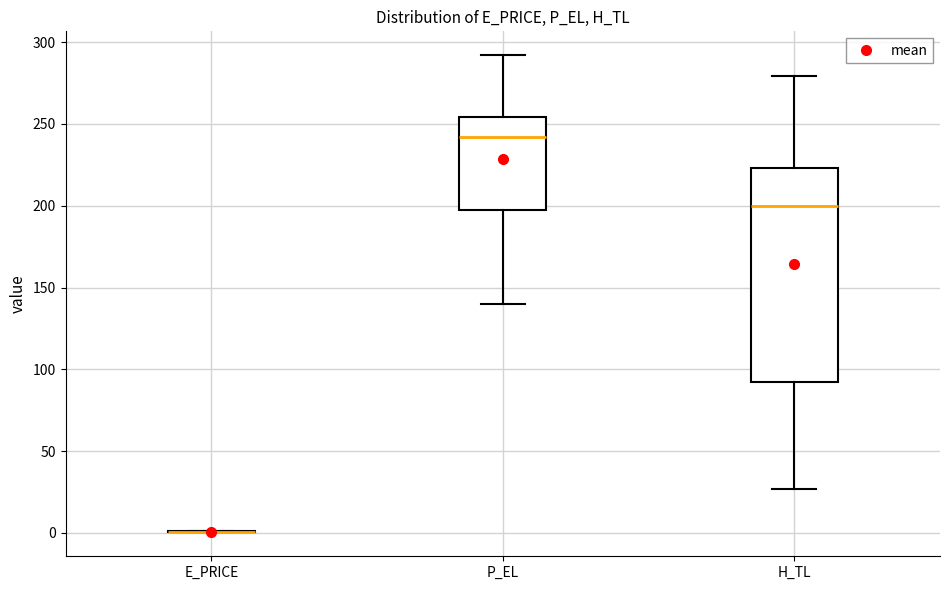

Which box is the tallest, from its lower edge to its upper edge?

H_TL